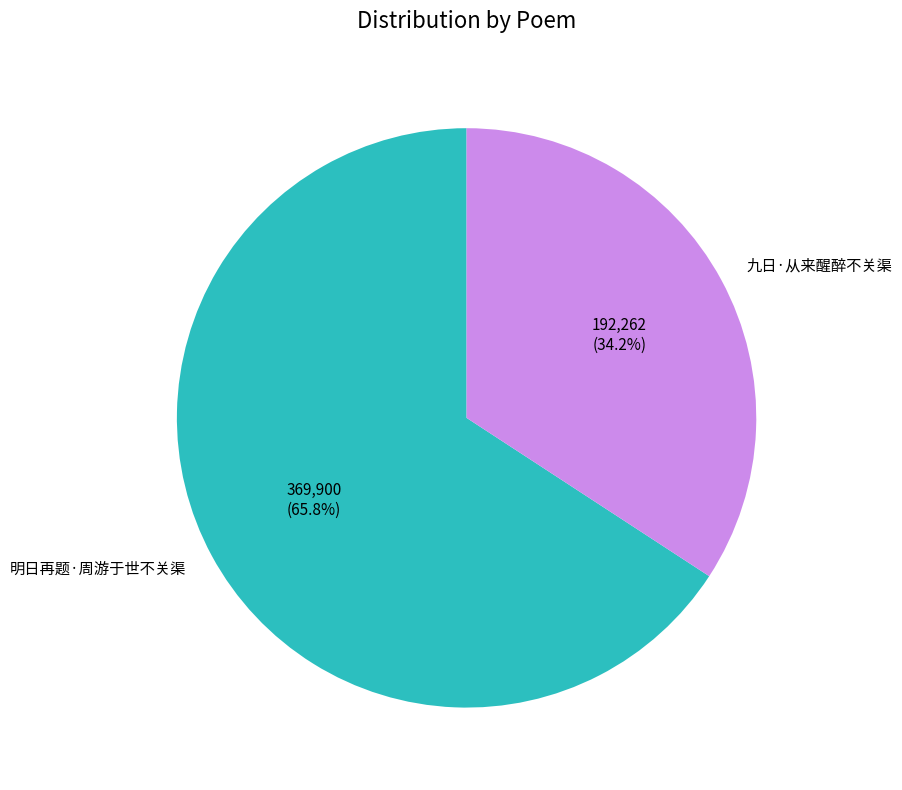

To the nearest percent, what is the average slice percentage?

50%